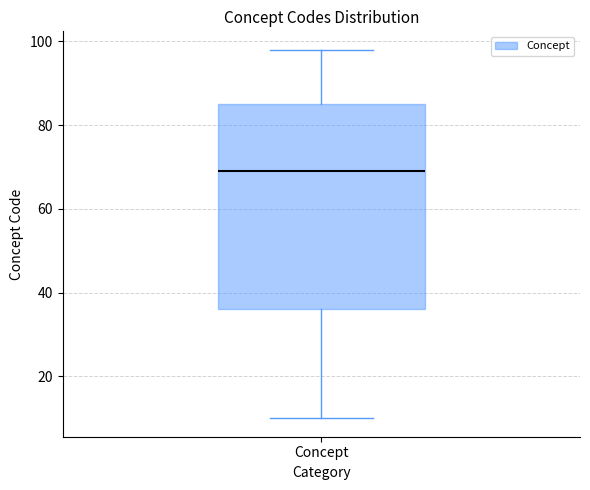

Read this box plot against the y-axis: the position of the median line, the range covered by the box, and the ends of both whiskers. The values are not printed on the chart, so give them approximately, as read against the axis.

median 70, box 36 to 86, whiskers 10 to 98